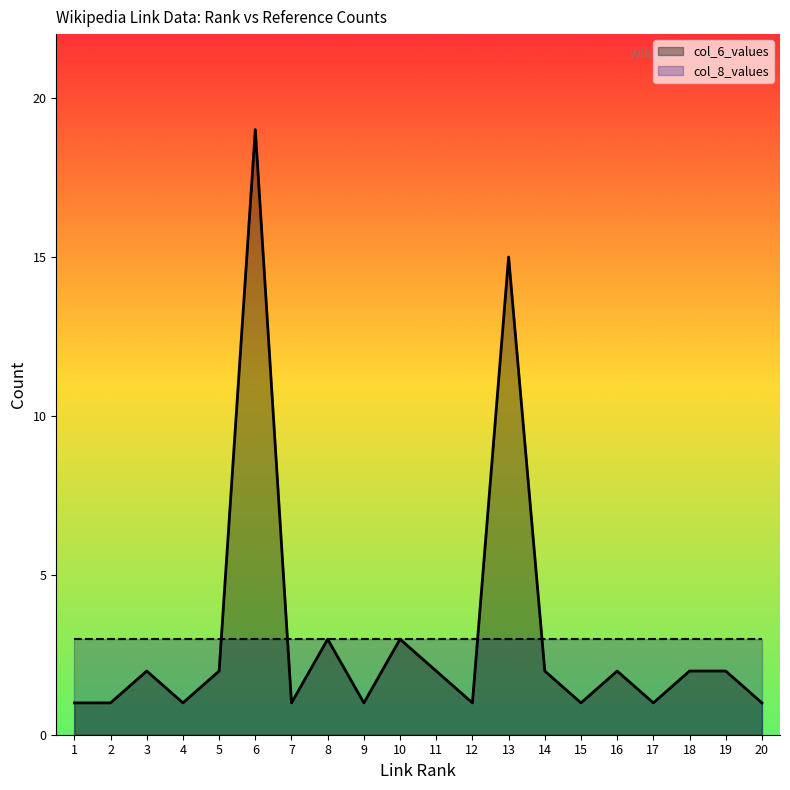

How many series are shown in this chart?

2